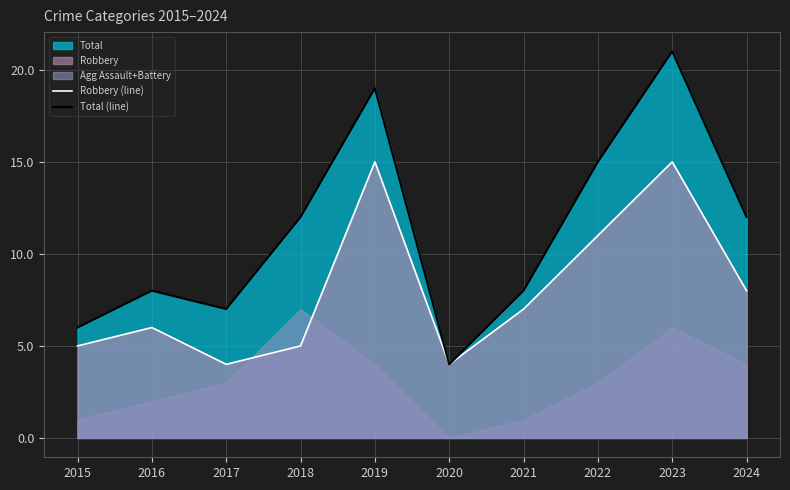

At which category does Total (line) reach its first local valley?

2017